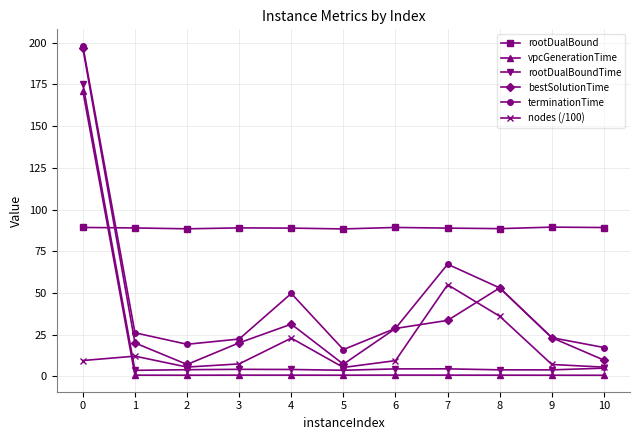

What is the minimum value for bestSolutionTime?

7.2